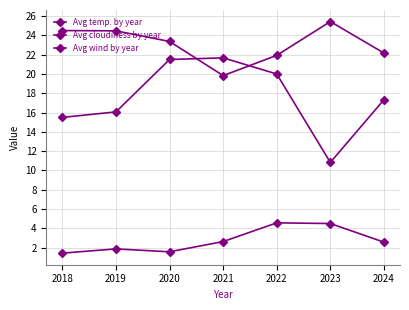

What value does the Avg temp. by year series have at 2018?

24.5